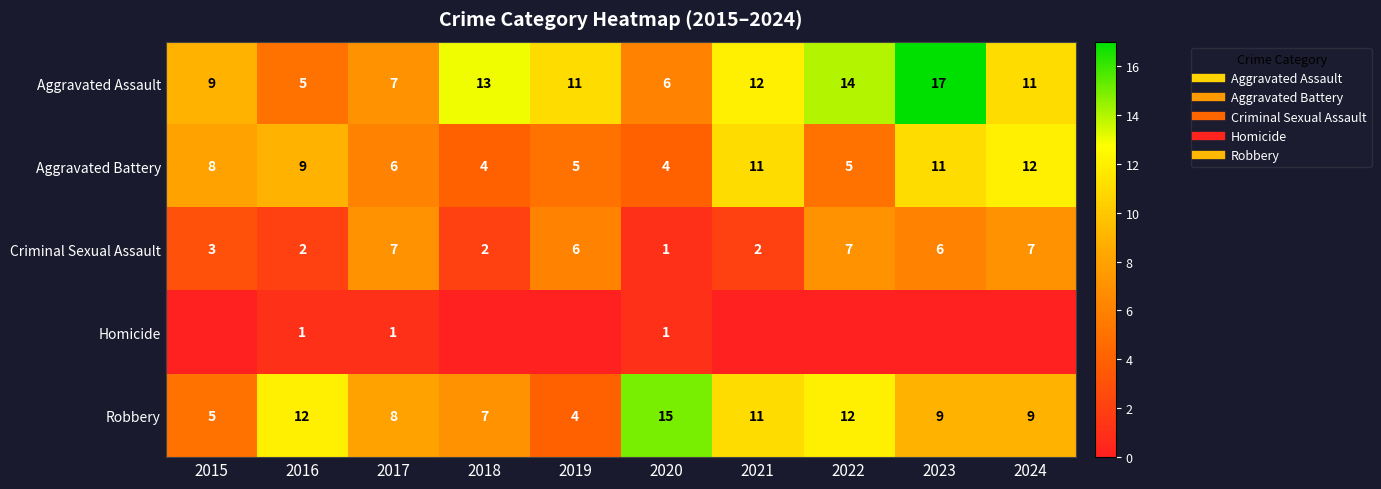

At which category is the sum across all series the highest?

2023